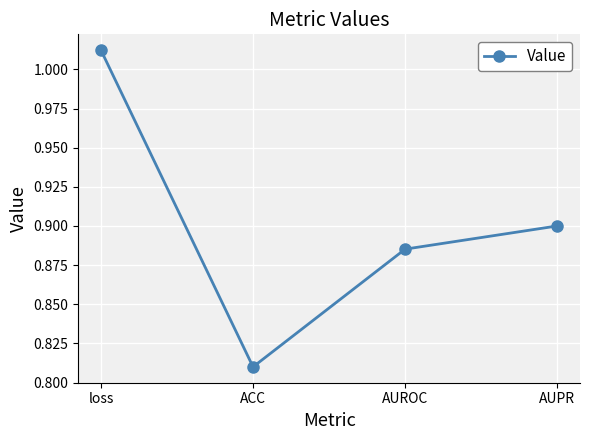

Is this an area chart (filled region under the line)?

No